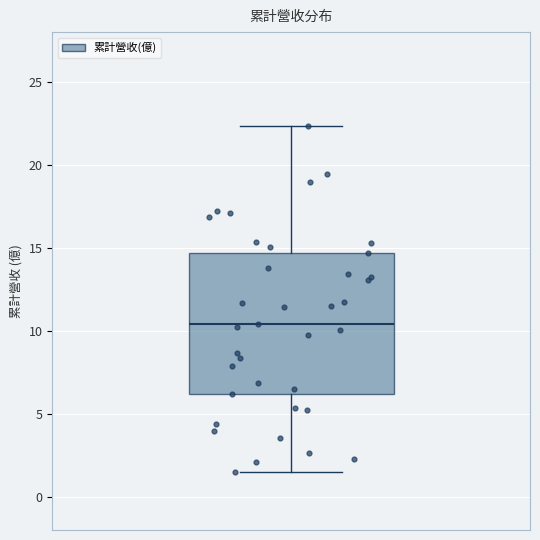

Where does the upper whisker of the box end on the y-axis? The values are not printed on the chart, so give them approximately, as read against the axis.

22.5